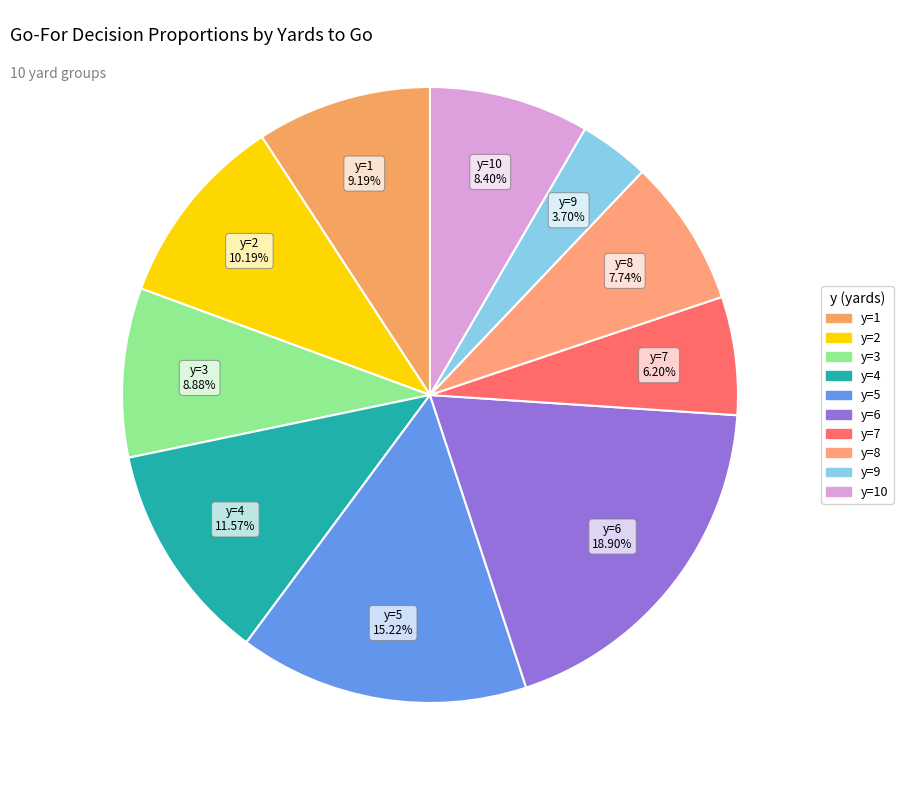

Count the number of slices in the pie.

10